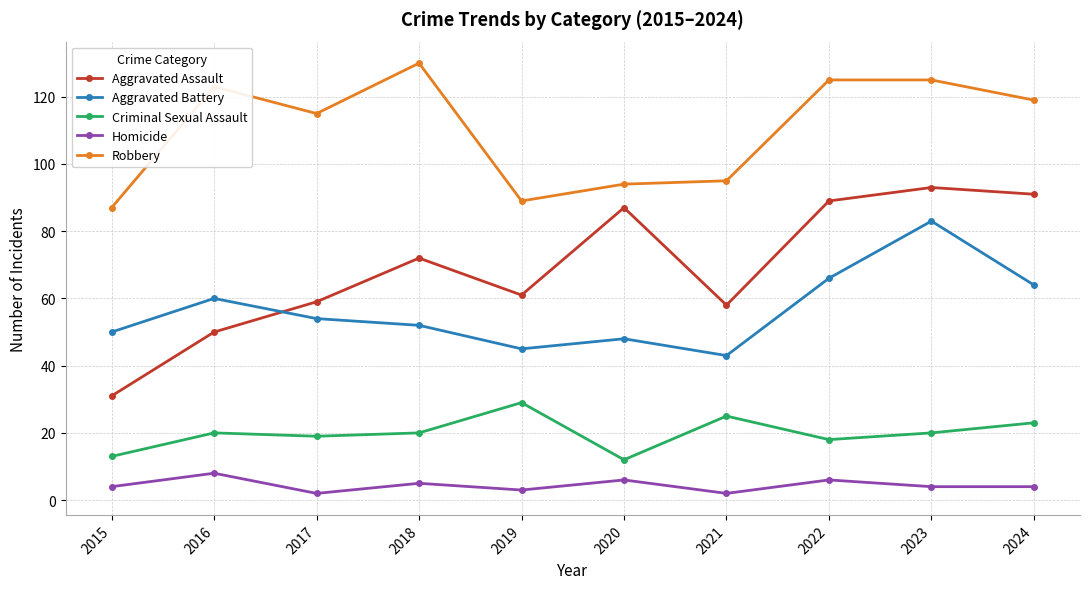

At 2015, list the series in order from largest to smallest.

Robbery, Aggravated Battery, Aggravated Assault, Criminal Sexual Assault, Homicide